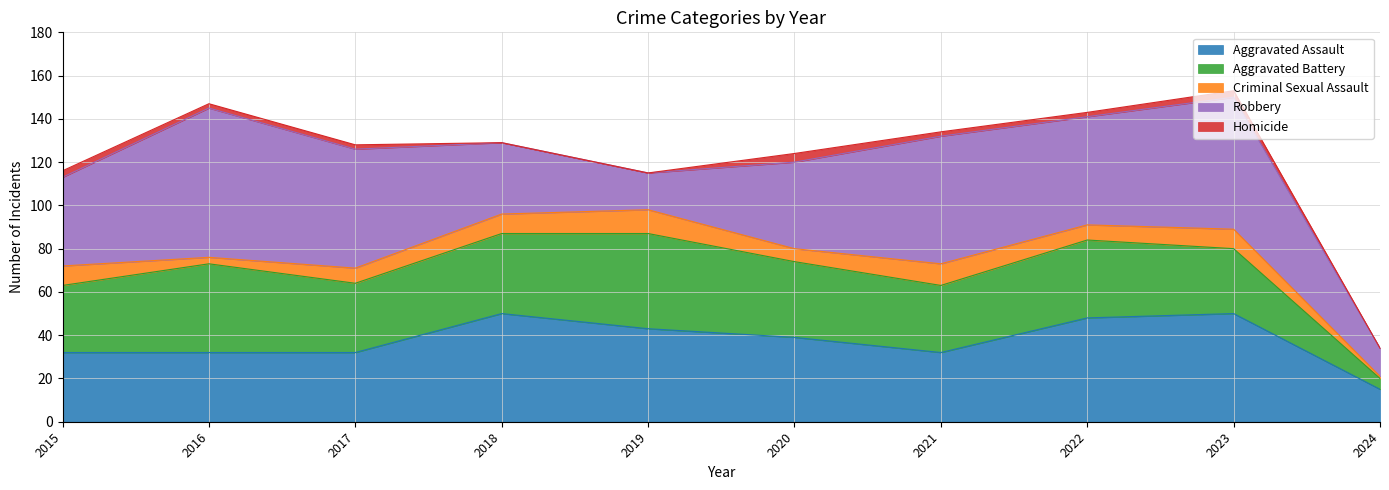

At which label does Robbery first exceed 50?

2016